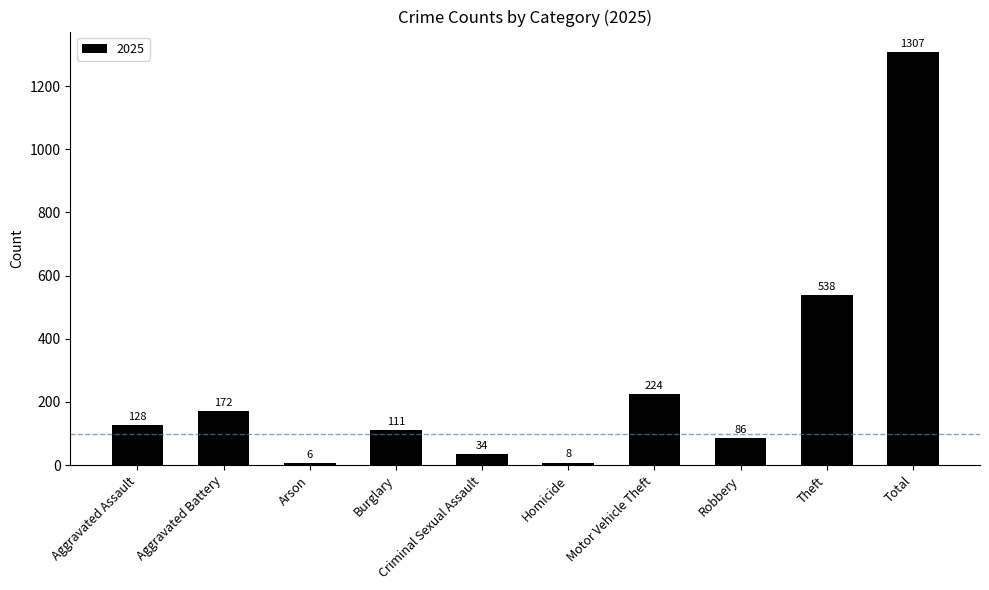

What is the average value?

261